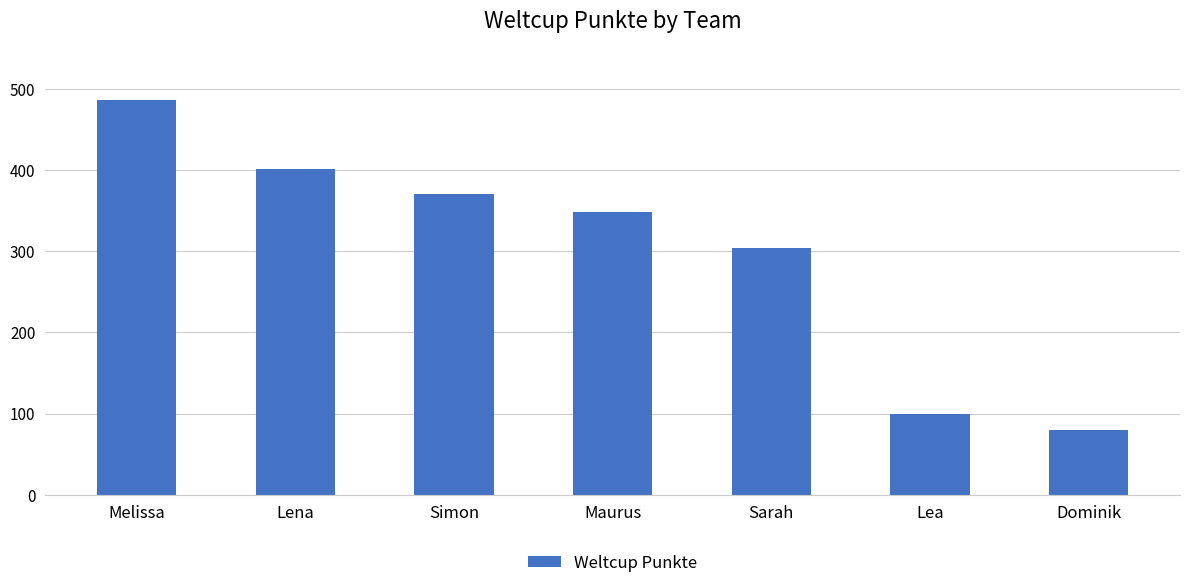

What is the sum of all values?

2091